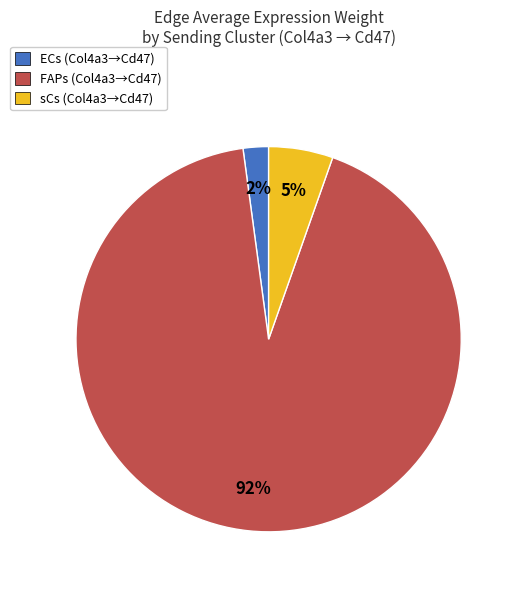

Approximately how many times larger is the value at sCs compared to ECs?

2.5